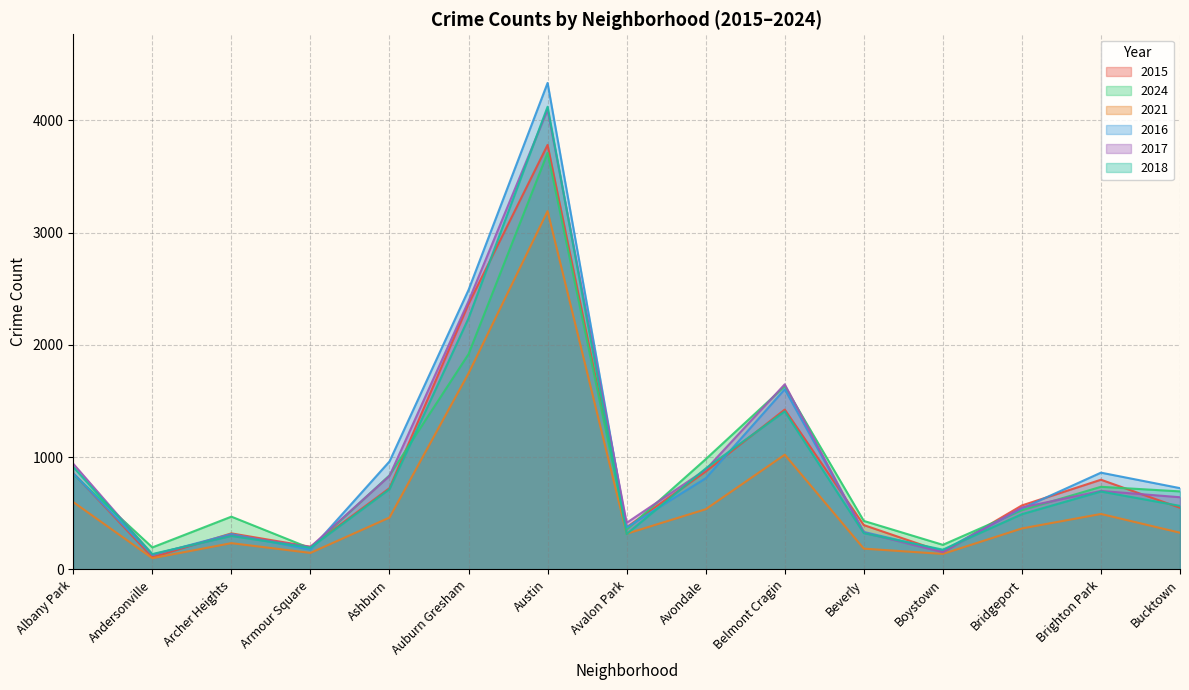

After their last crossing, which series has the higher values: 2024 or 2017?

2024